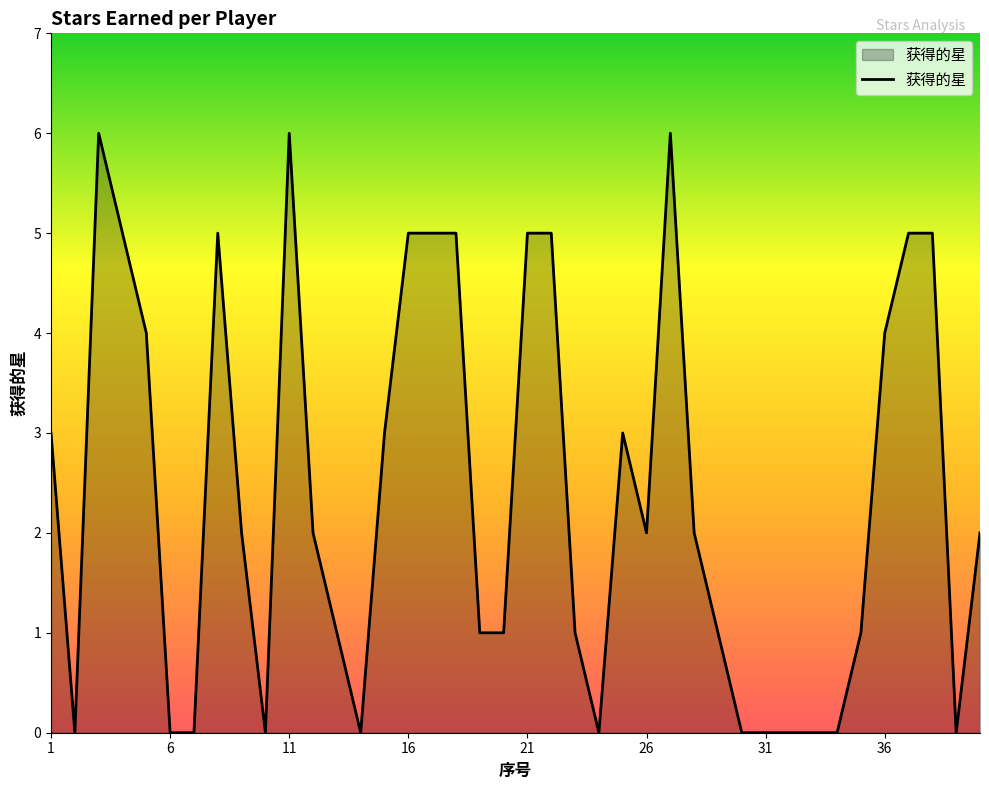

What is the maximum value shown in the chart?

6